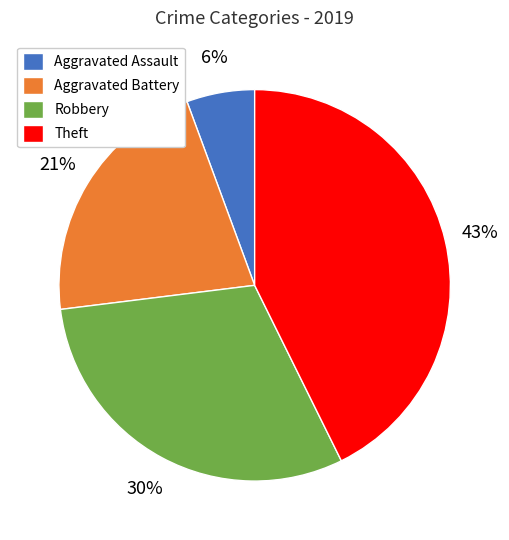

Does any single category account for the majority?

No